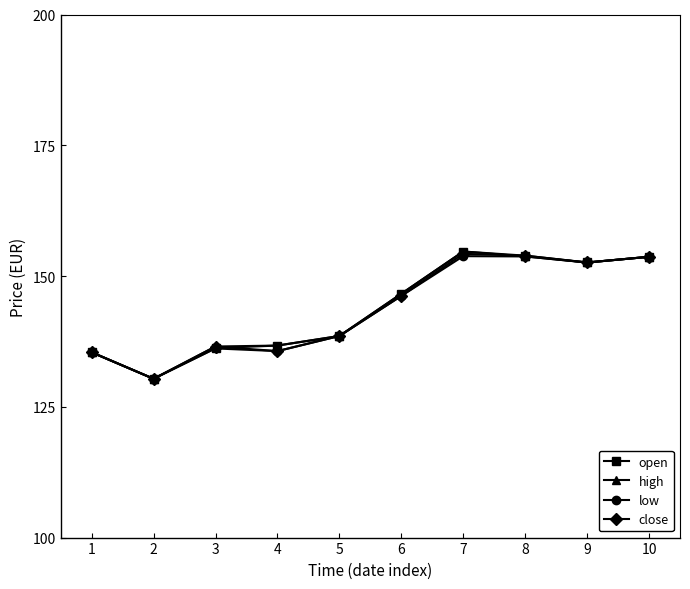

What is the lowest value of the low series?

130.4